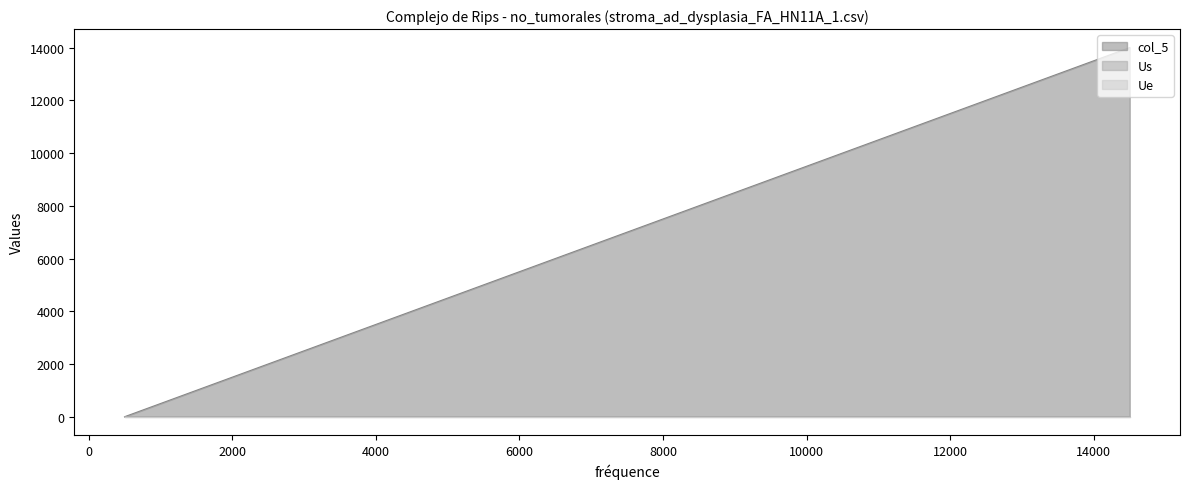

What is the value of the col_5 point at the 9th from the left?

8000.0